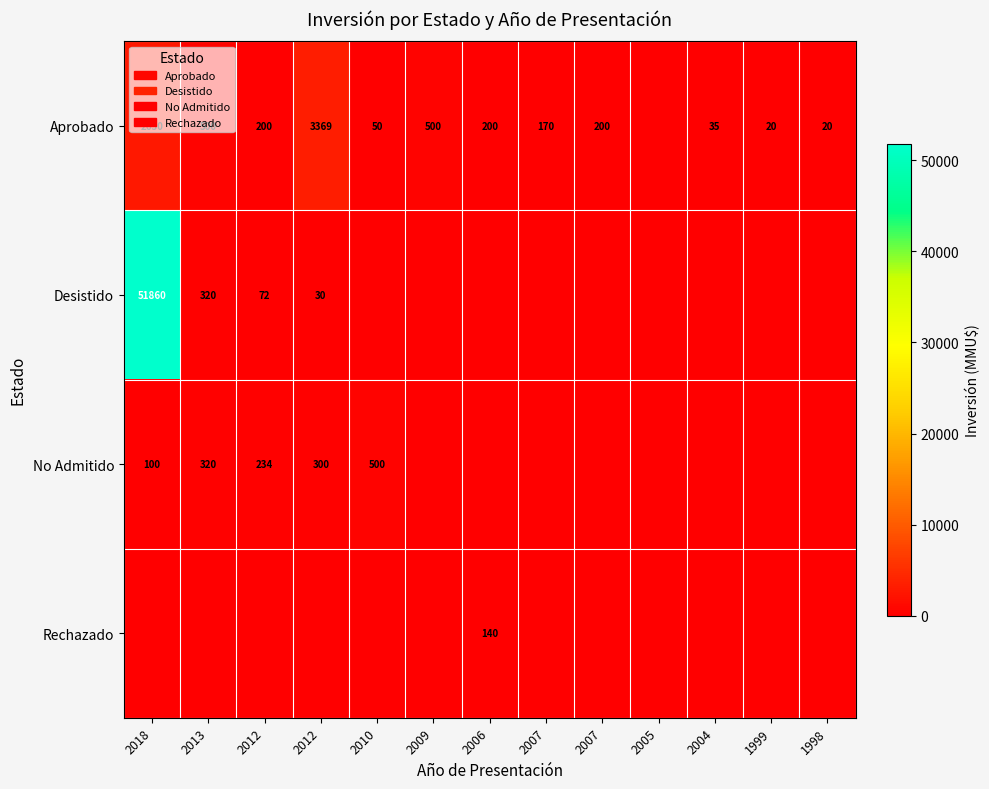

How many positive values does the Desistido series have?

4